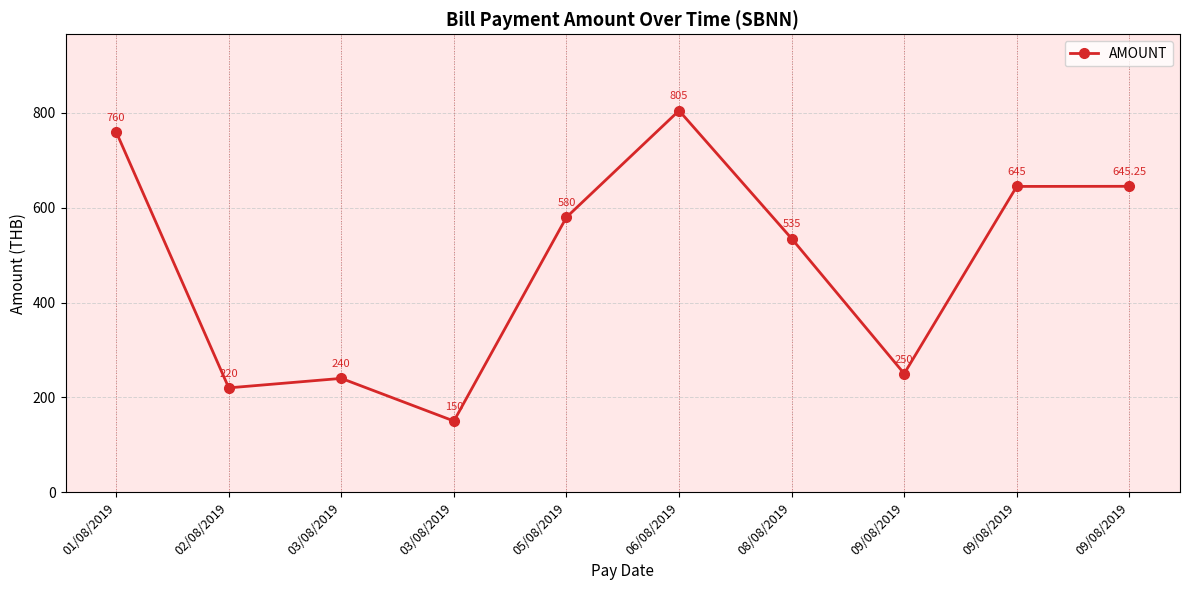

How many interior local valleys (lower than both neighbors) does the data have?

3